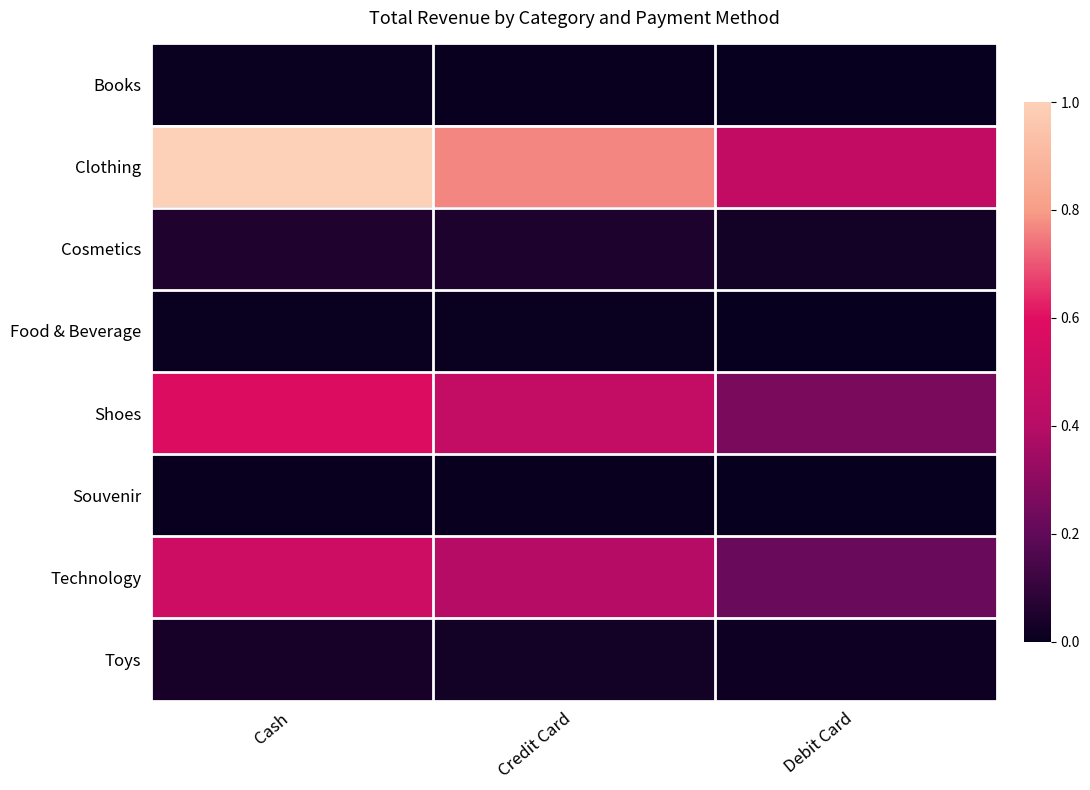

Which series changed the most between Cash and Credit Card?

Clothing